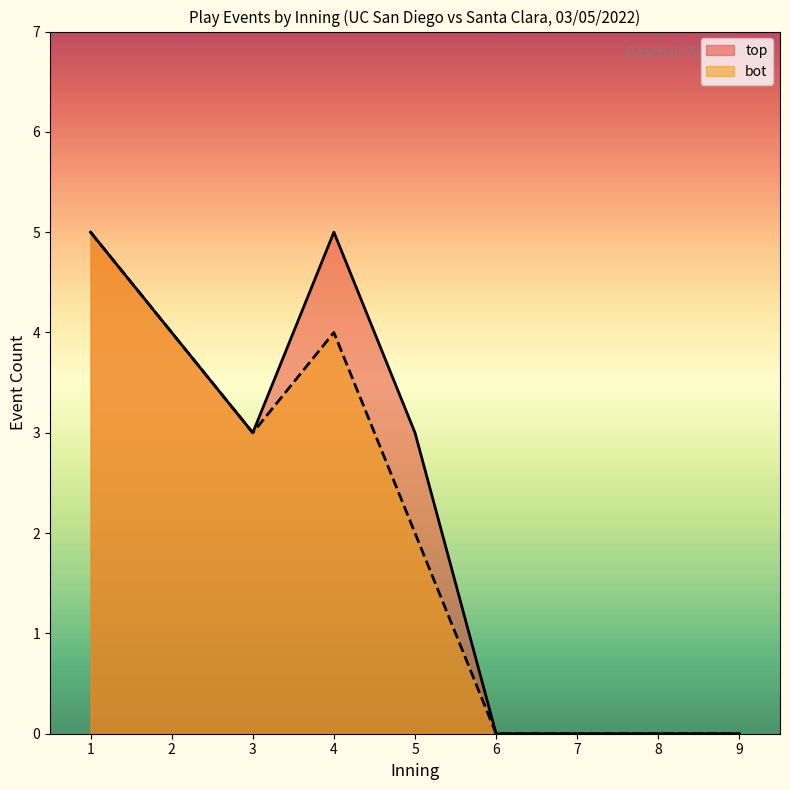

What is the smallest value displayed?

0